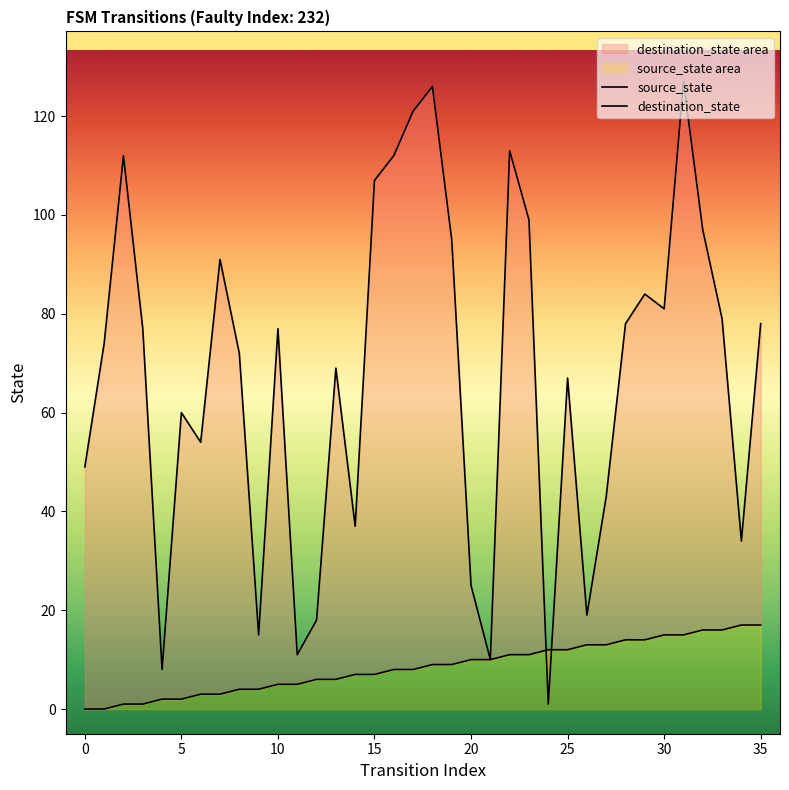

The source_state series shows 0 at 0. True or false?

True